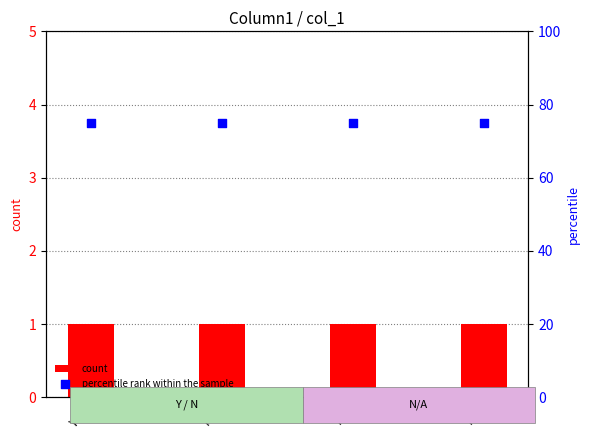

At which category is the sum across all series the highest?

Yes